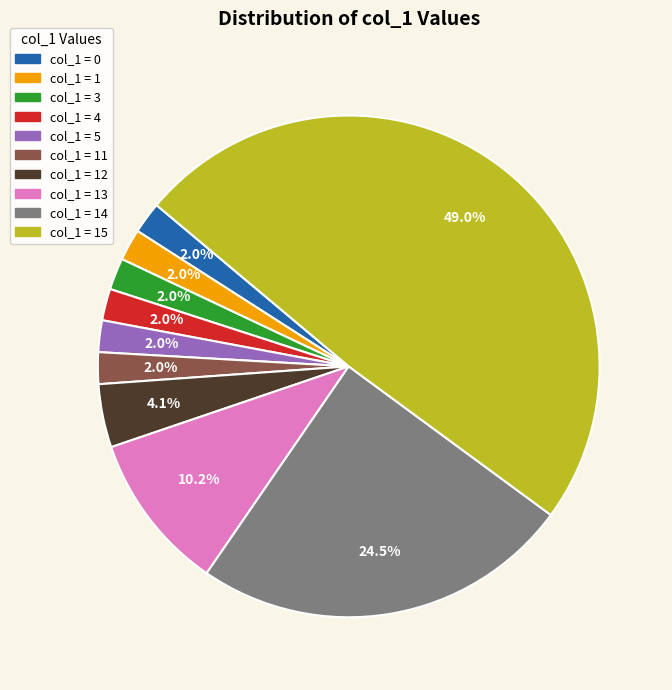

Does any single category account for the majority?

No